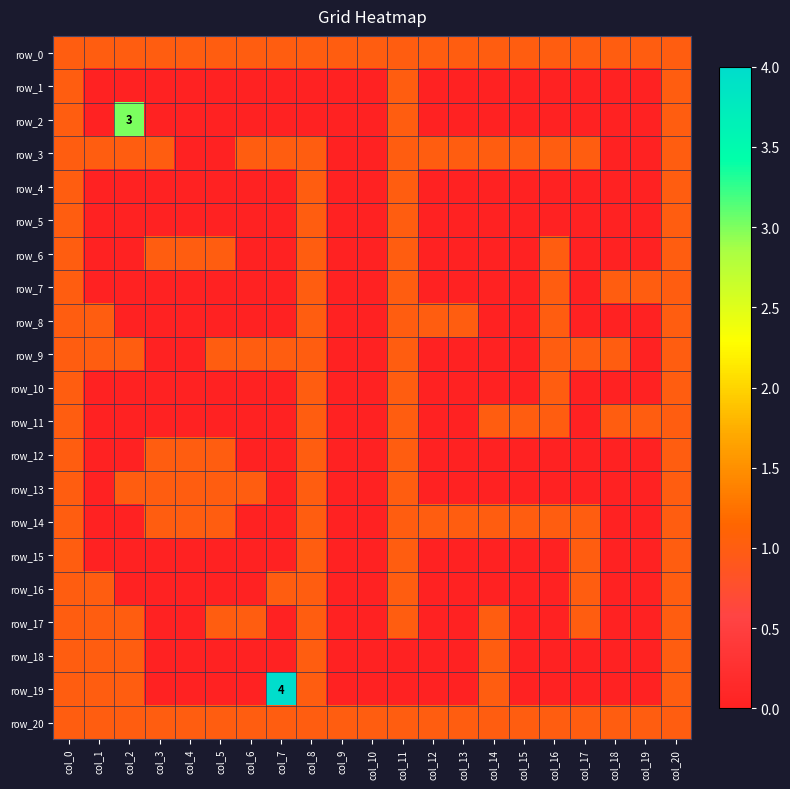

True or false: row_17 has a value of 0 at col_10.

True